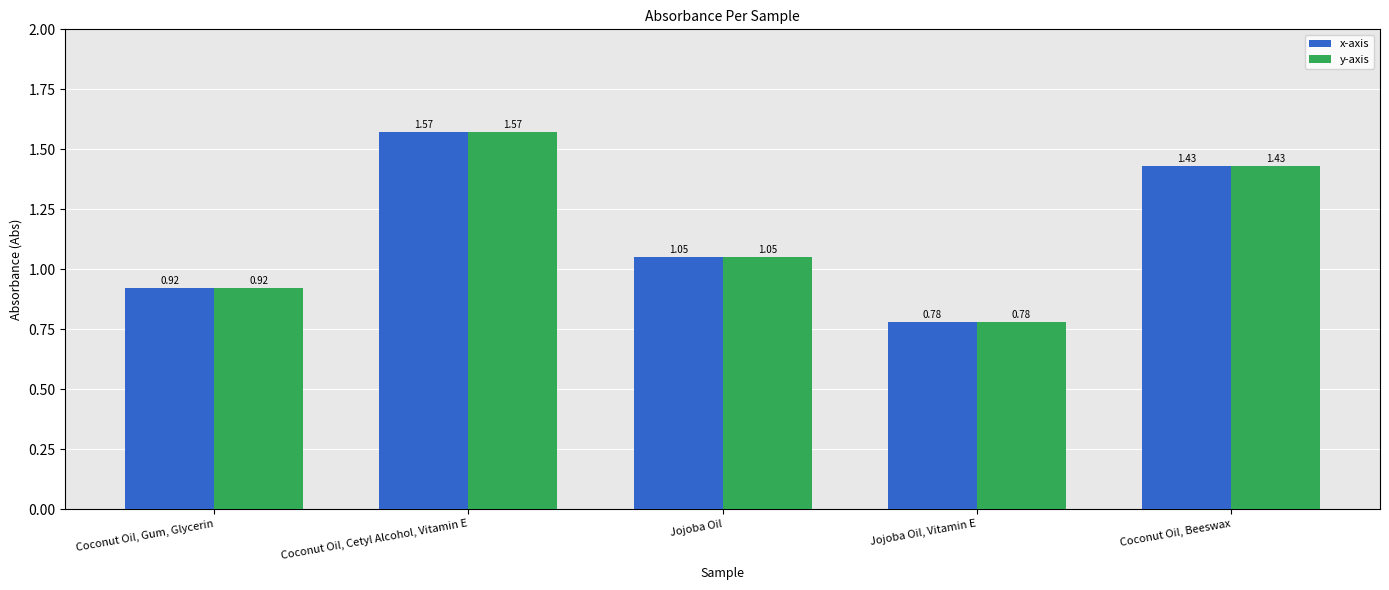

What is the label of the 3rd bar from the right?

Jojoba Oil